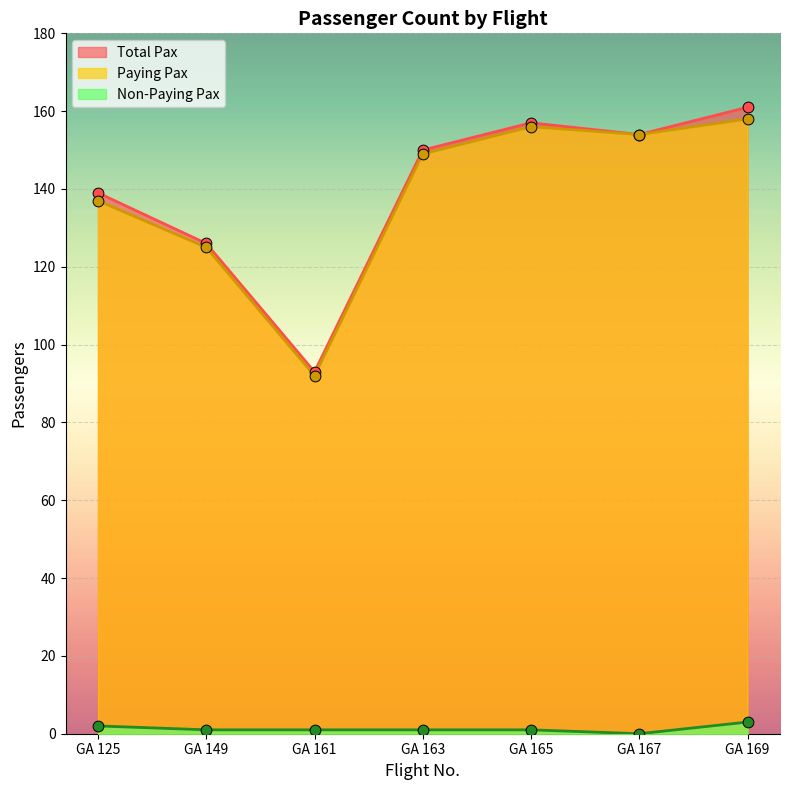

Is the value of Paying Pax at GA 165 greater than the value of Non-Paying Pax at GA 149?

Yes